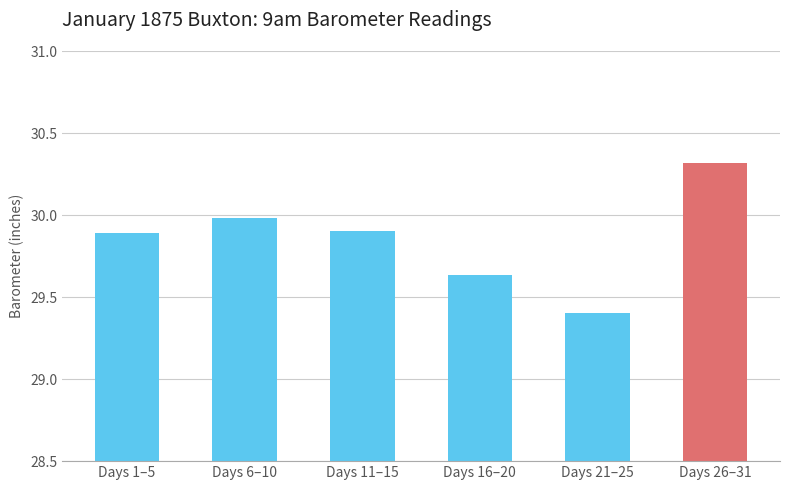

What is the label of the 5th bar from the left?

Days 21–25